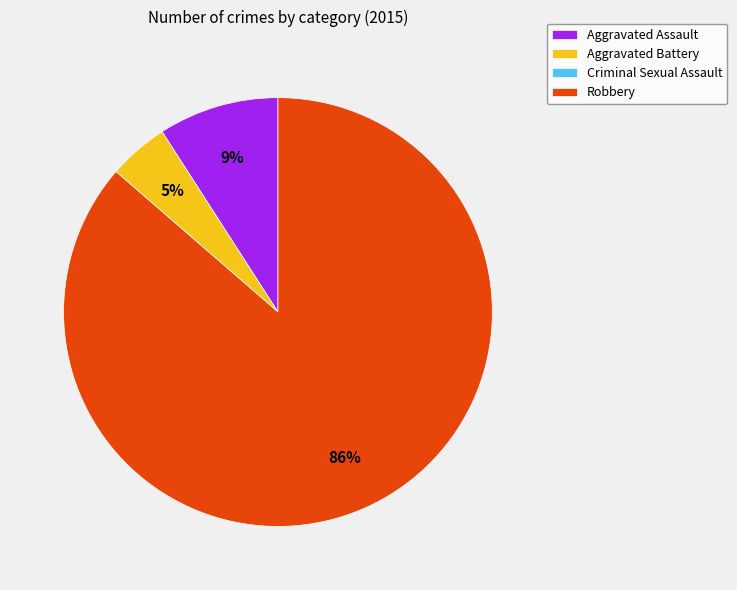

To the nearest percent, what is the difference between the Robbery and Aggravated Assault slice percentages?

77%